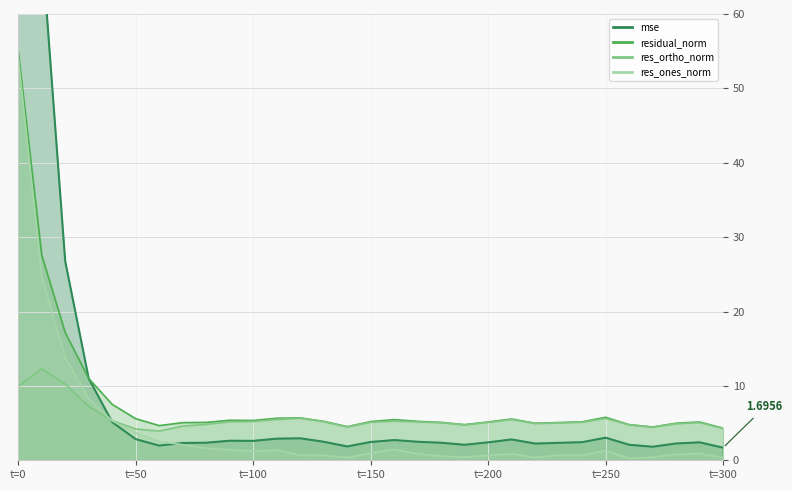

The value of res_ones_norm at t=50 is 3.7. True or false?

True